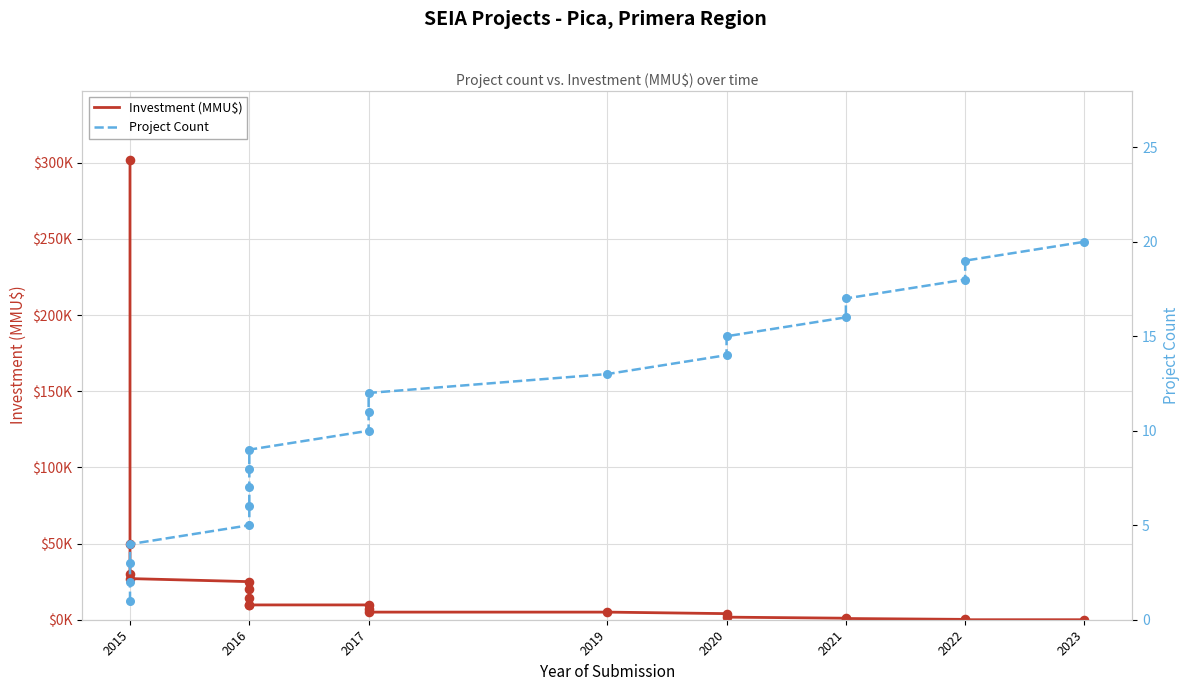

Is the value of Investment (MMU$) at 2015 greater than the value of Project Count at 2021?

Yes